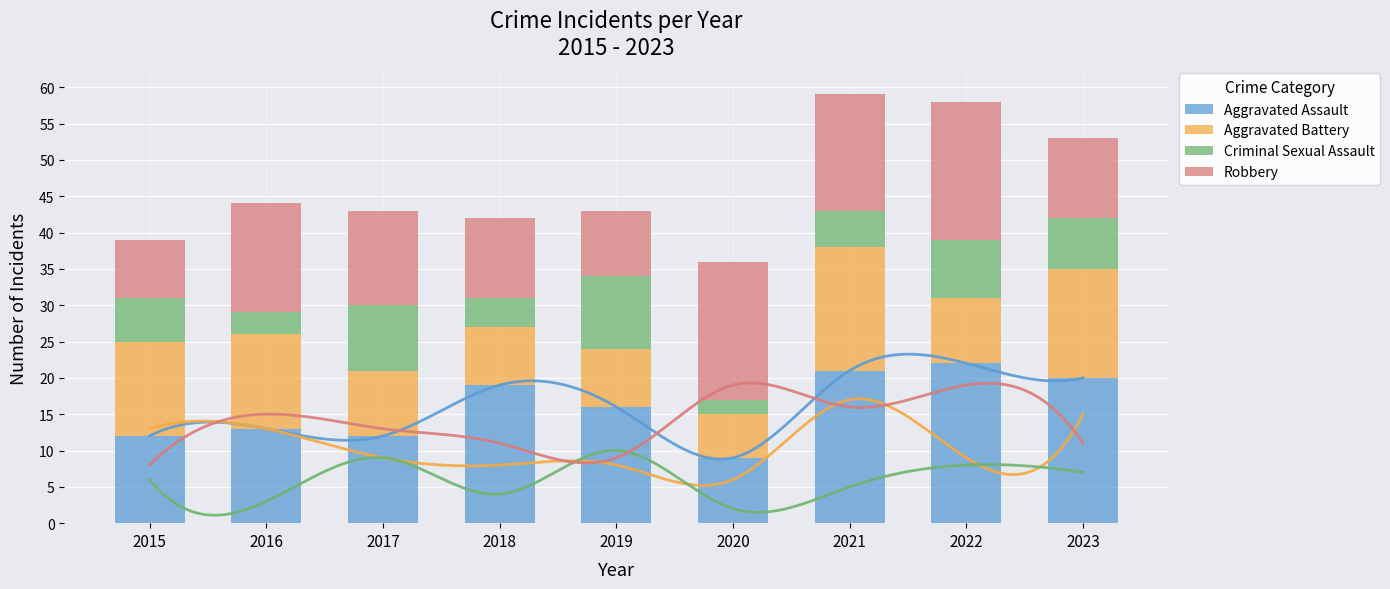

Is the value of Aggravated Assault at 2017 greater than the value of Robbery at 2017?

No